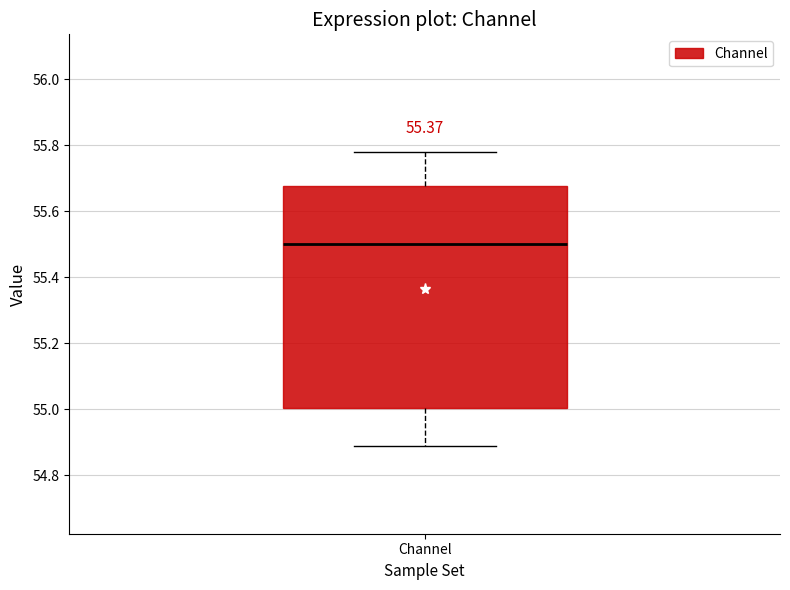

Transcribe this box plot: give where the median line is, the range the box spans, and where the two whiskers end, as read against the y-axis. The values are not printed on the chart, so give them approximately, as read against the axis.

median 55.50, box 55.00 to 55.68, whiskers 54.90 to 55.78